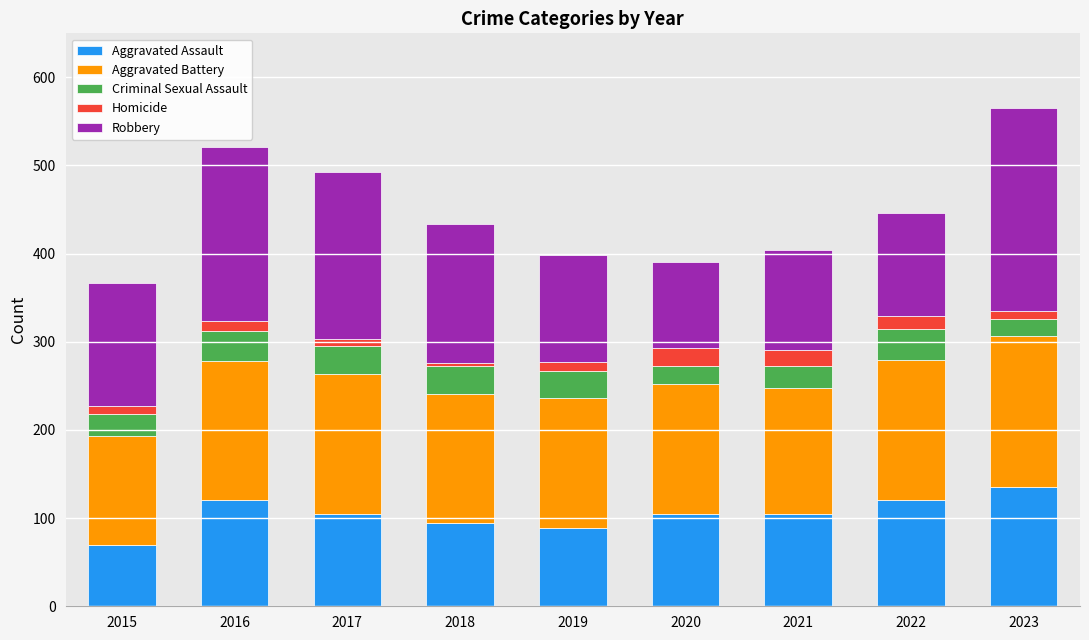

How many bars are there in total?

9